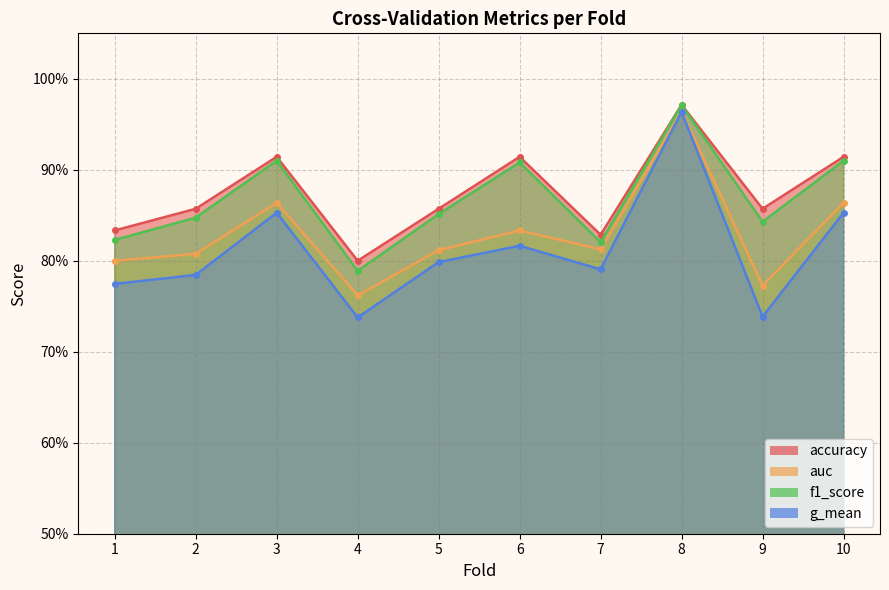

The accuracy series shows 0.9 at 3. True or false?

True